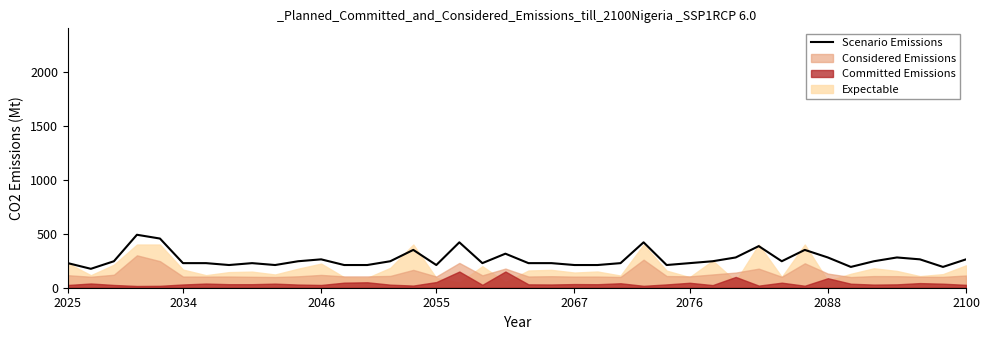

Count the number of values greater than 245.

14